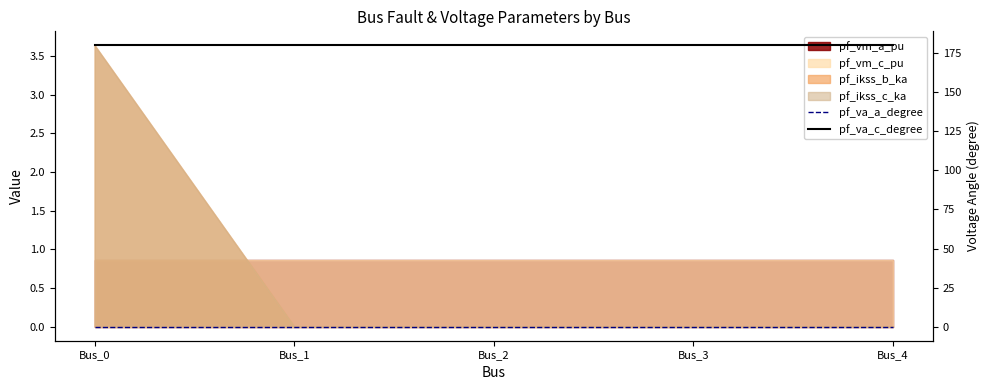

What is the difference between the highest and lowest values at Bus_4?

180.0